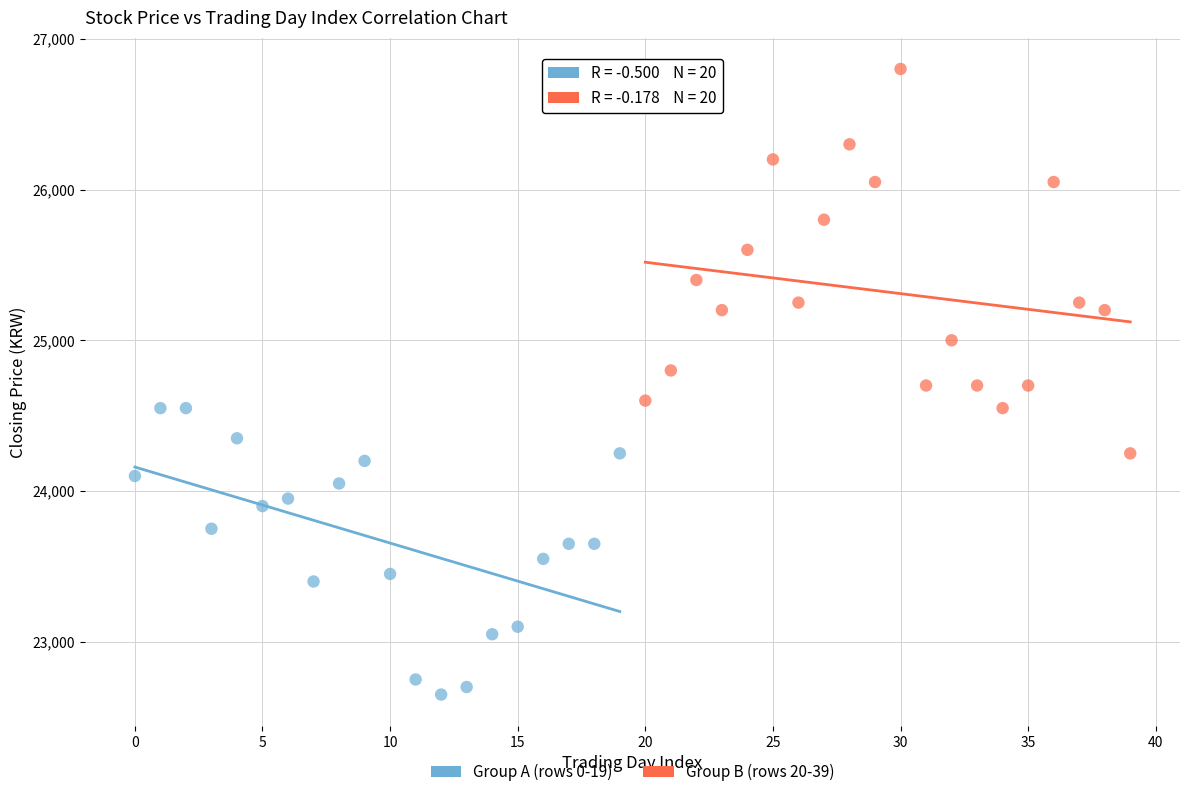

Which series contains the lowest Y value?

Group A (rows 0-19)